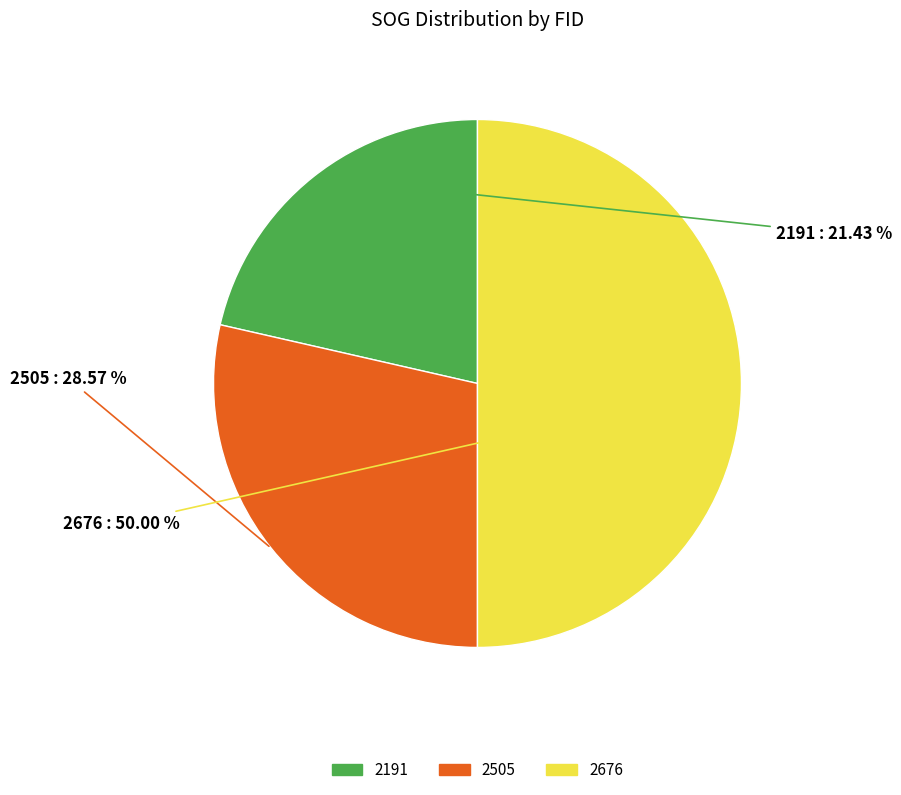

Is it true that 2505 is 29% of the pie?

True